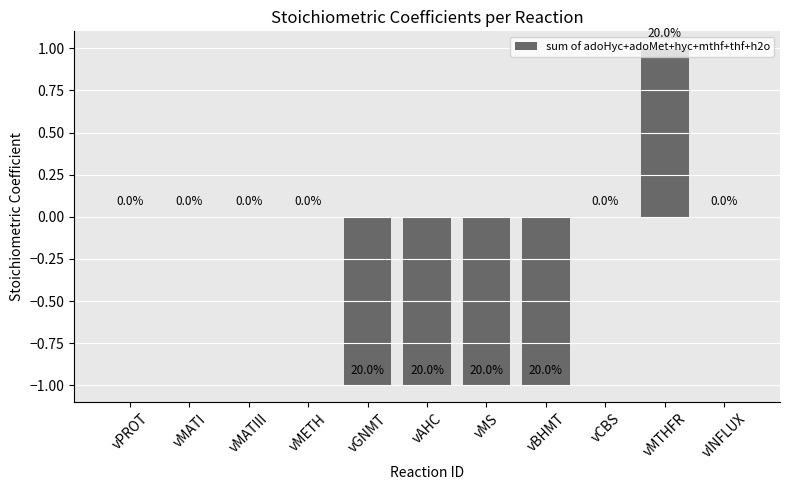

True or false: the data shows -1 at vMETH.

False